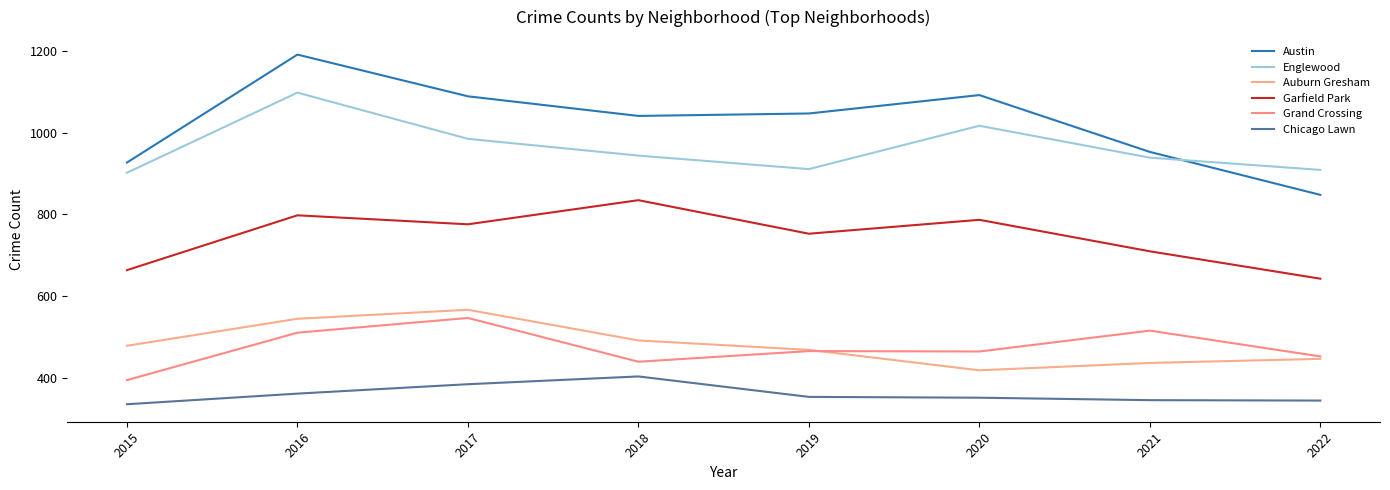

The value of Garfield Park at 2022 is 643. True or false?

True